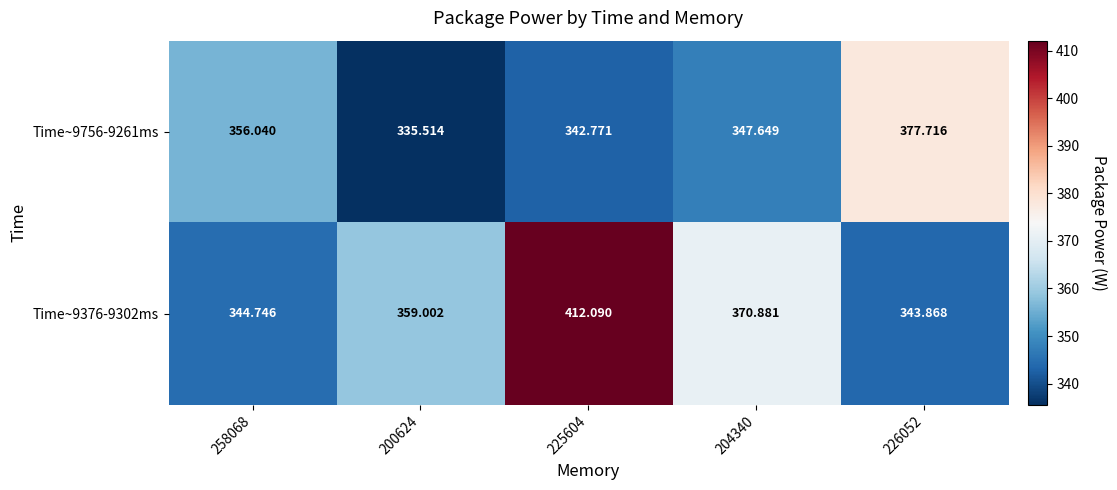

List the series in order of their overall mean, lowest first.

Time~9756-9261ms, Time~9376-9302ms